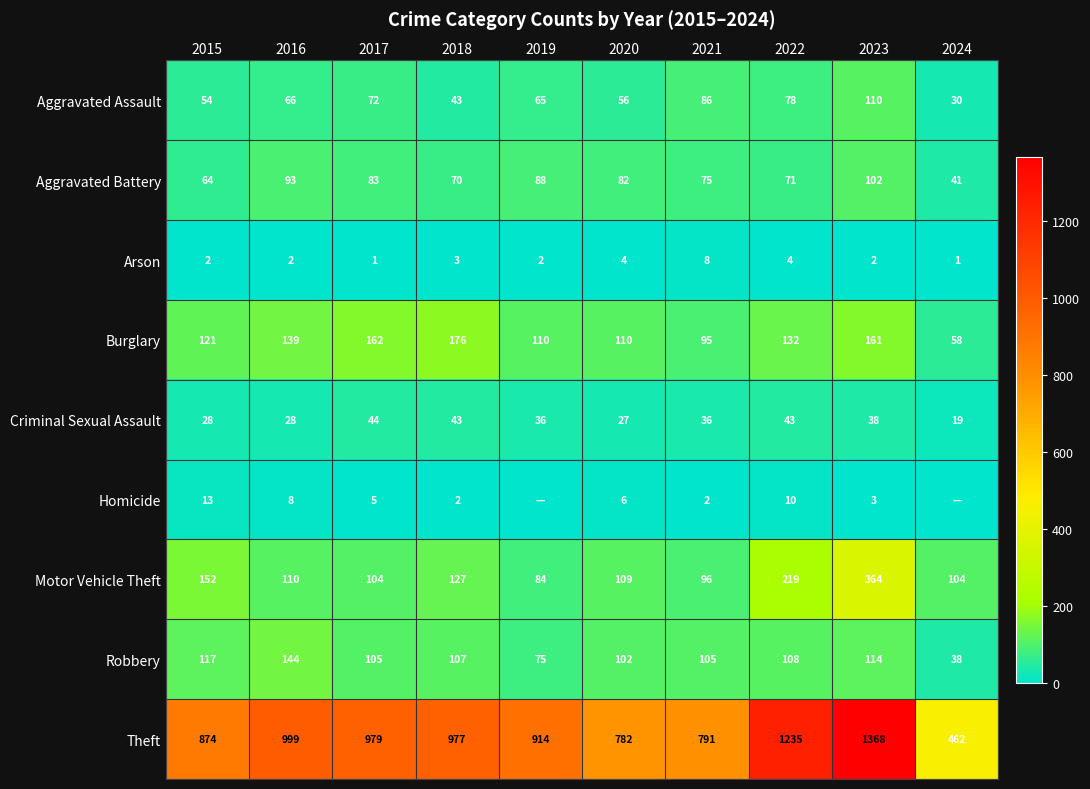

What is the total value across all series at 2019?

1374